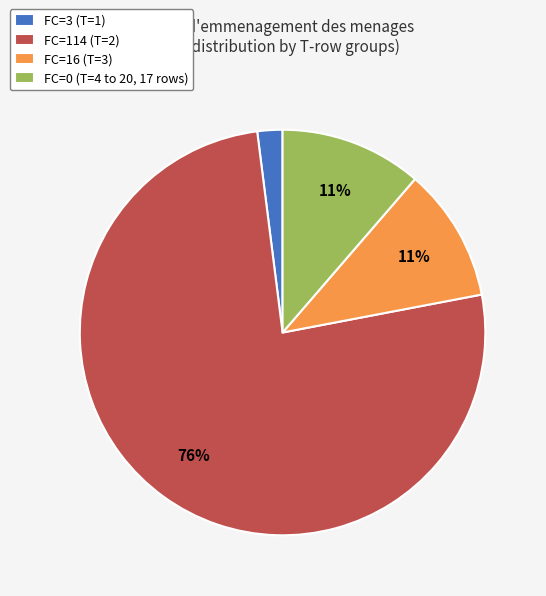

To the nearest percent, what portion does FC=114 represent?

76%